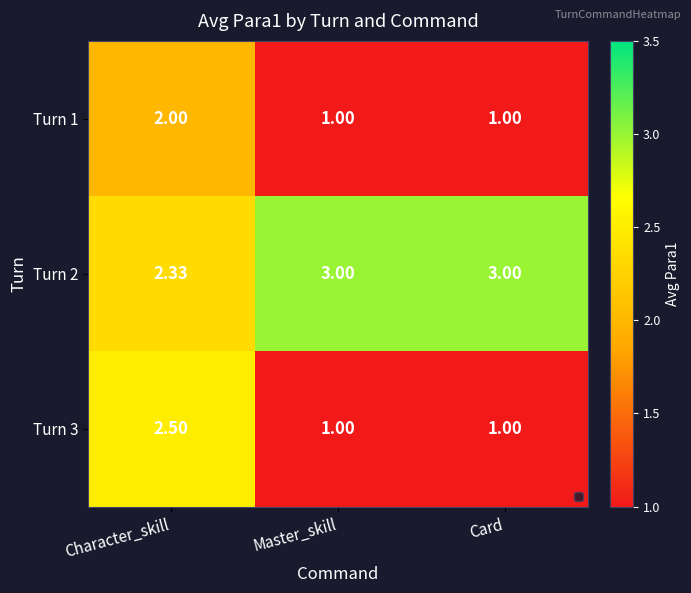

Which series changed the most between Character_skill and Card?

Turn 3